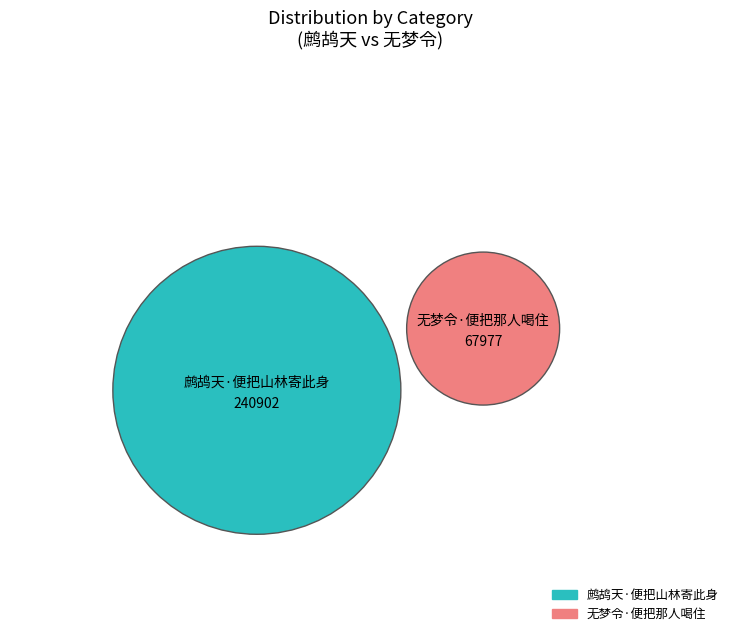

Between 无梦令·便把那人喝住 and 鹧鸪天·便把山林寄此身, which is larger?

鹧鸪天·便把山林寄此身